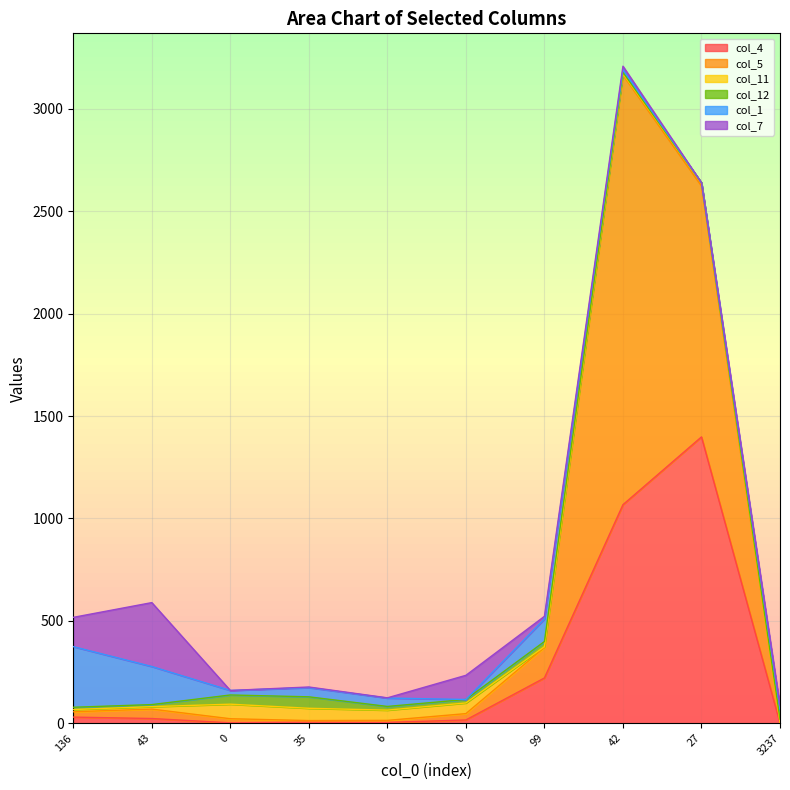

Between which two adjacent categories do col_1 and col_7 first intersect?

136 and 43